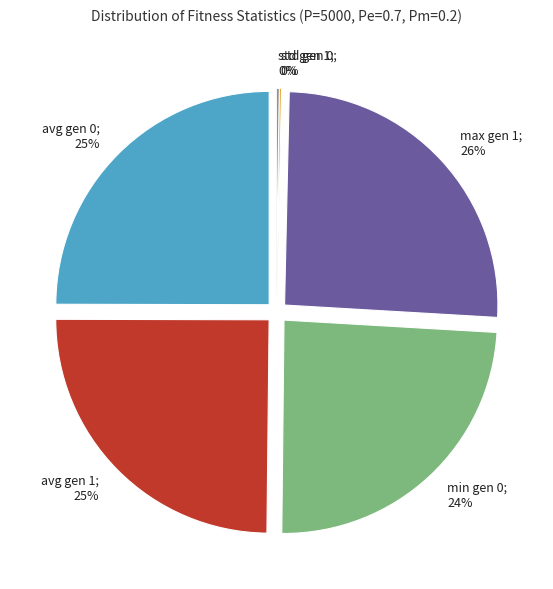

Which category has the biggest portion of the pie?

max gen 1